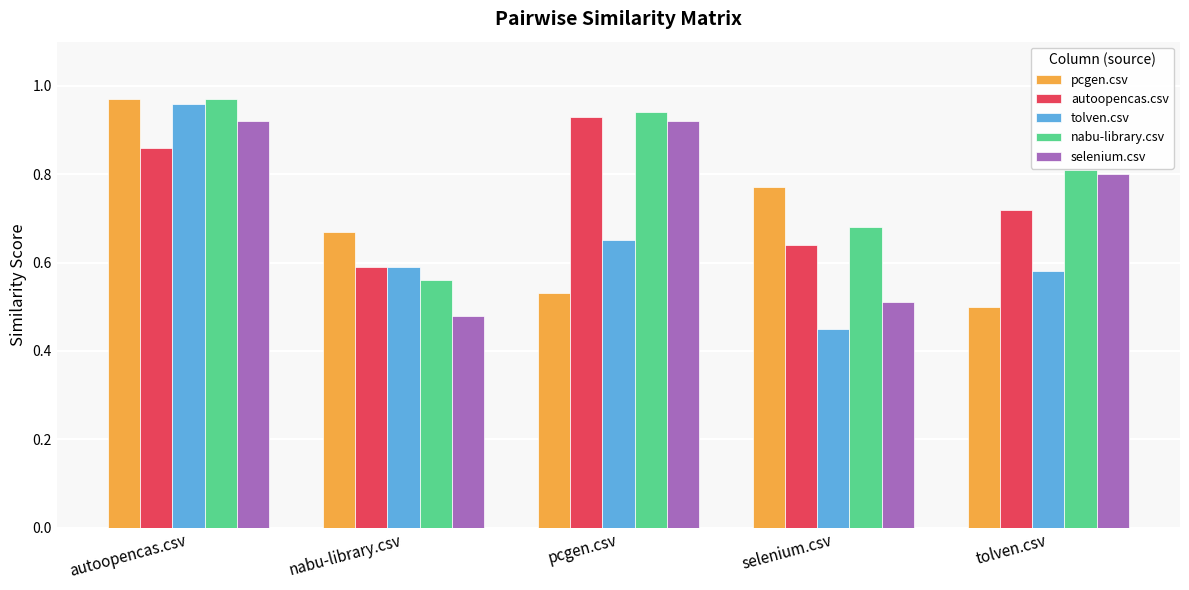

List the labels in order of tolven.csv value, largest first.

autoopencas.csv, pcgen.csv, nabu-library.csv, tolven.csv, selenium.csv